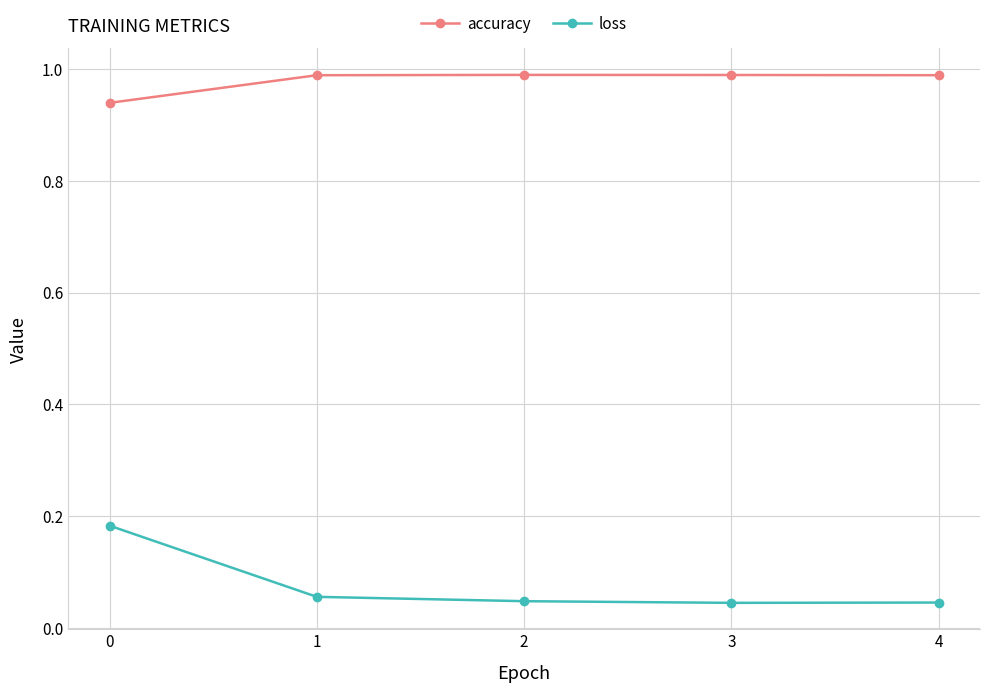

Which series has the widest spread of values?

loss